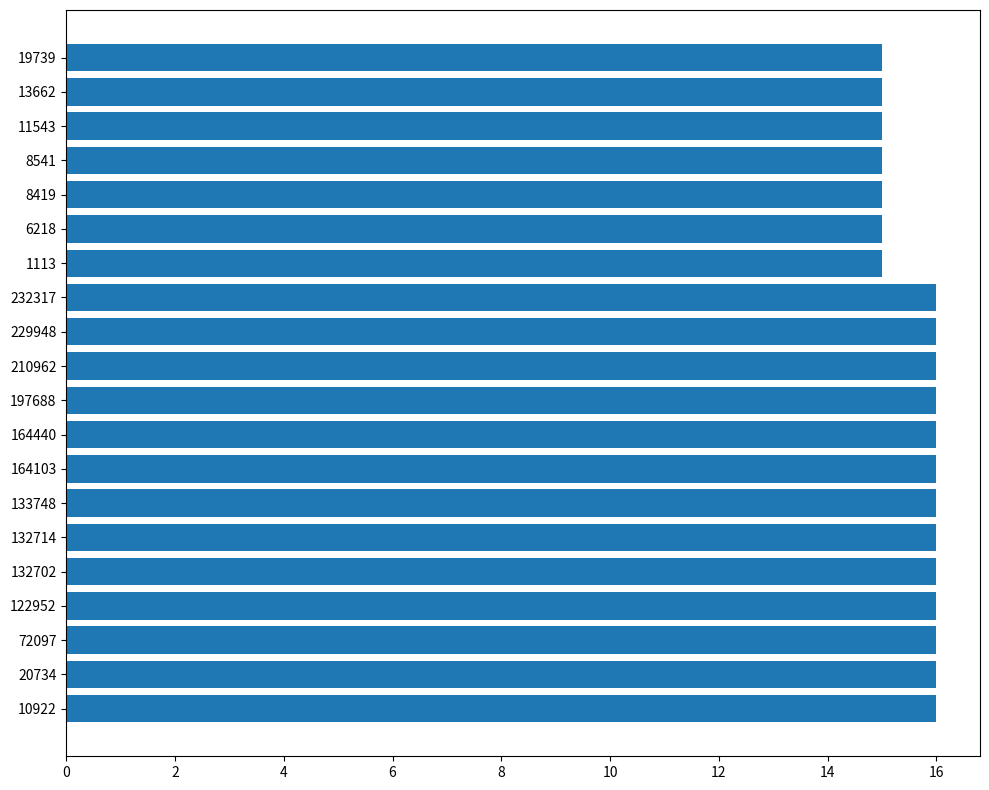

What is the sum of all values?

313